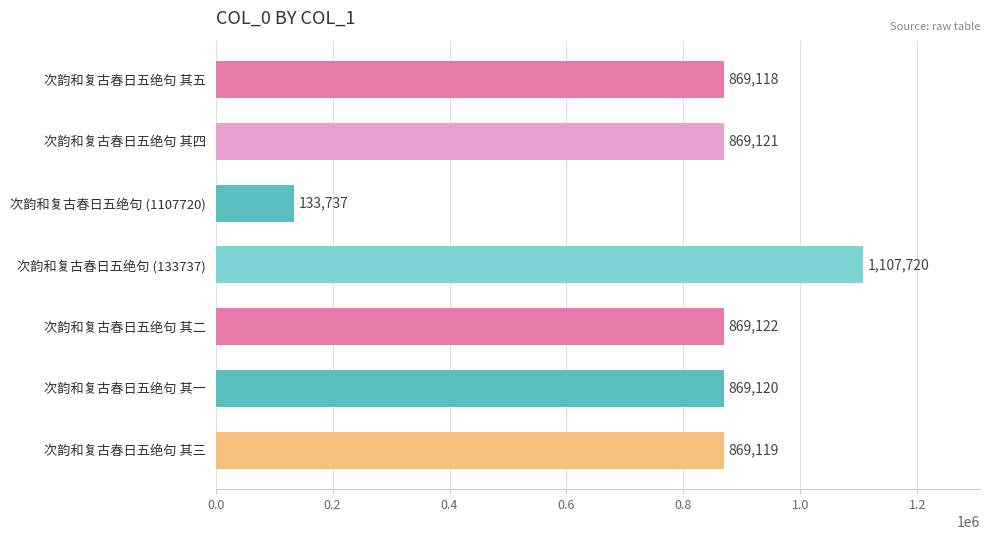

Reading top to bottom, transcribe all the data shown in this chart.

869118	869121	133737	1107720	869122	869120	869119